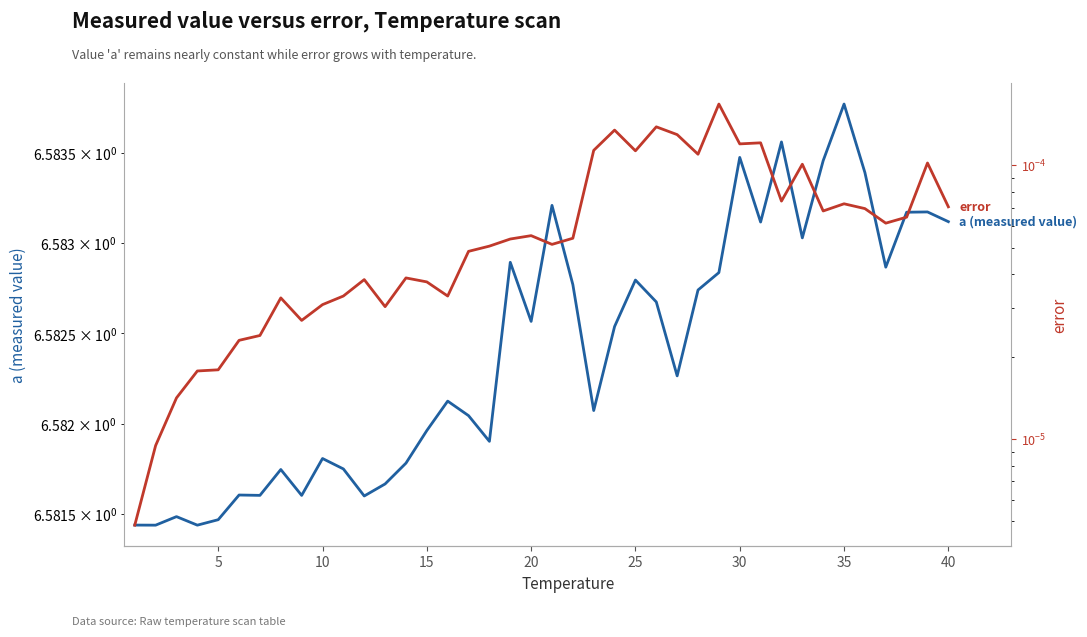

True or false: a (measured value) has more than 0 points higher than both neighbors.

True